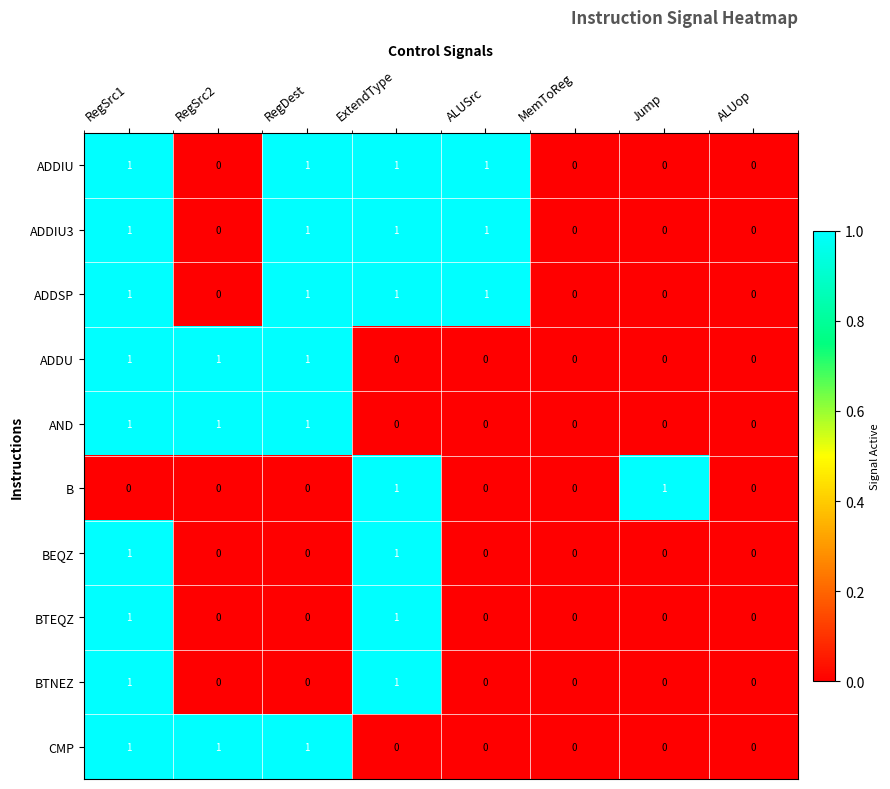

Between Jump and ALUop, which series saw the biggest shift?

B